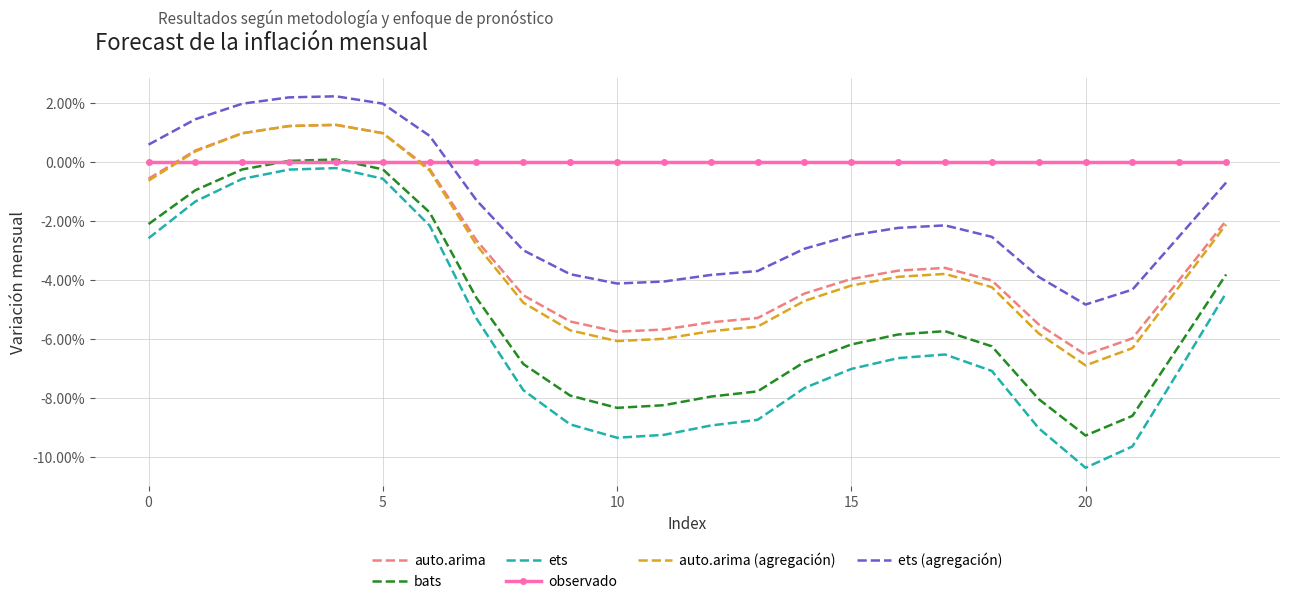

How many interior local peaks does the ets (agregación) series have?

2